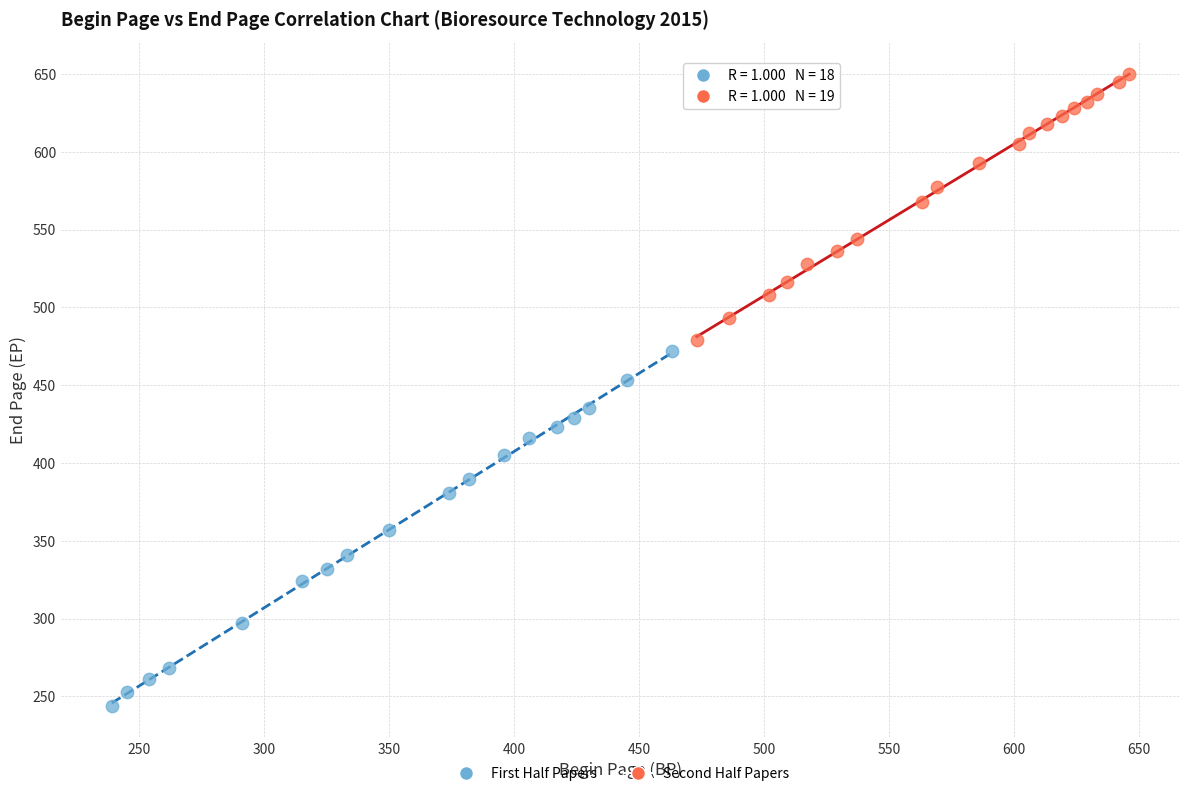

Which series reaches the maximum Y coordinate?

Second Half Papers